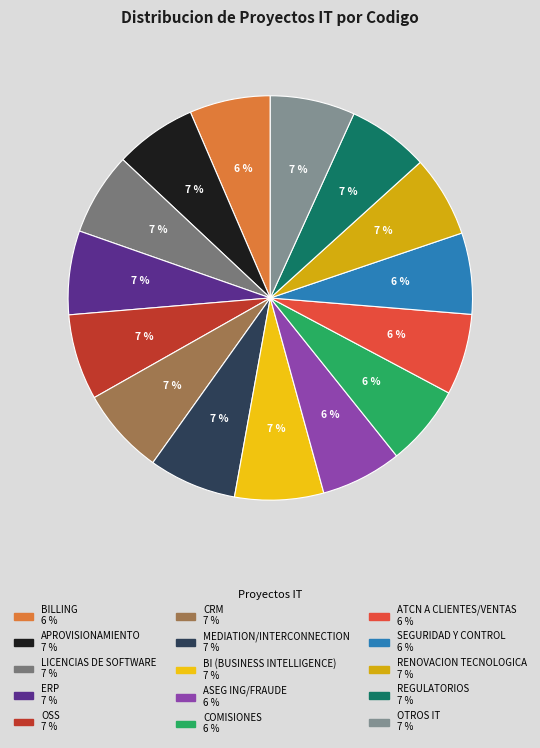

How many segments does this pie chart have?

15